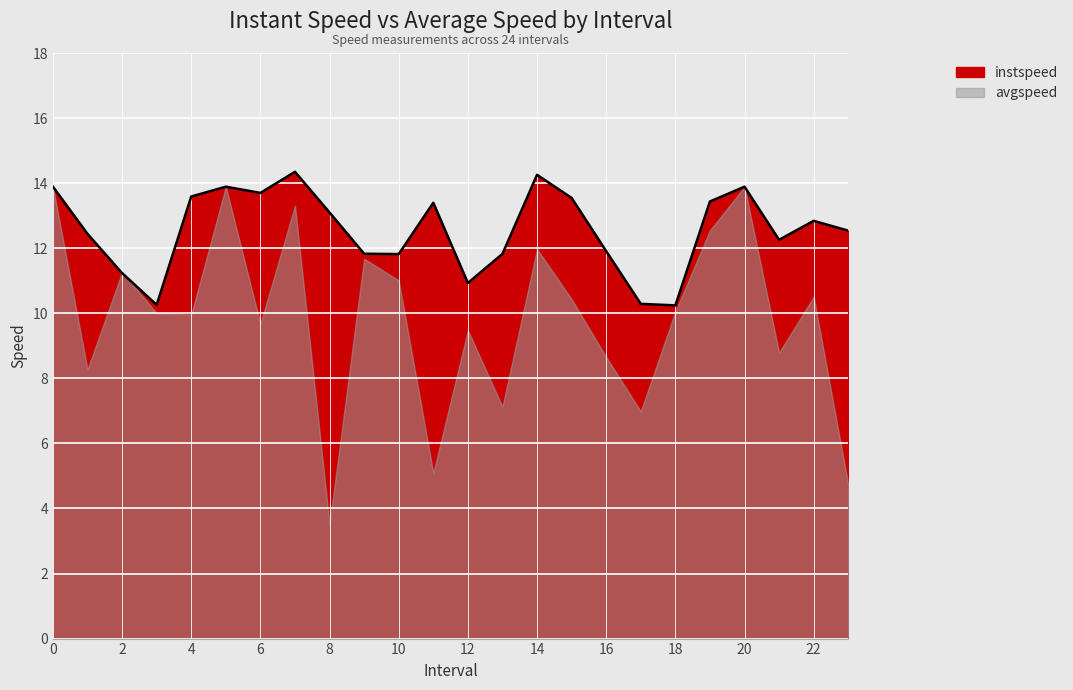

How many interior local peaks (higher than both neighbors) does the data have?

6